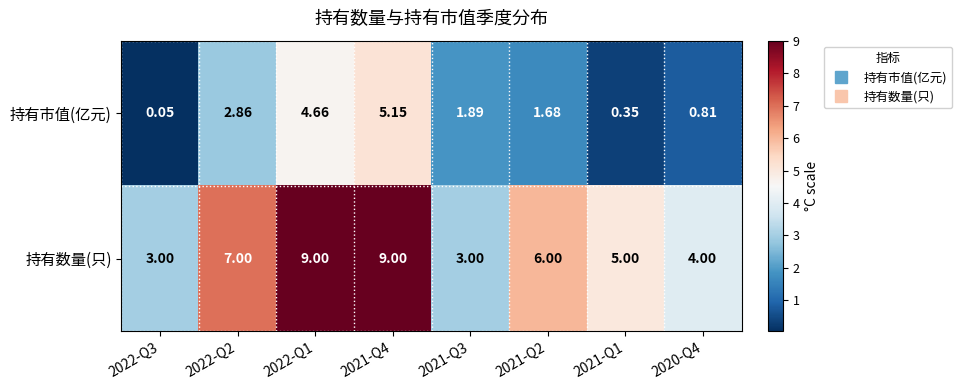

Between 2022-Q3 and 2021-Q4, which series saw the biggest shift?

持有数量(只)